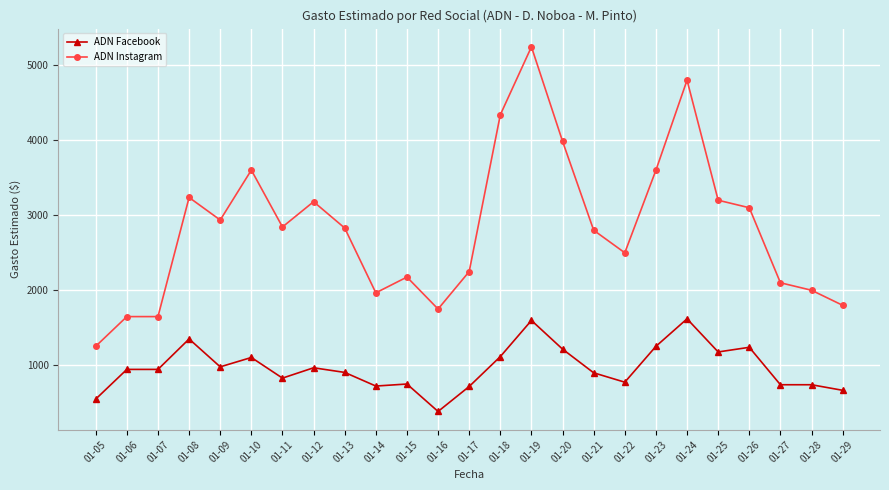

What is the difference between the ADN Facebook values at 01-13 and 01-16?

520.5